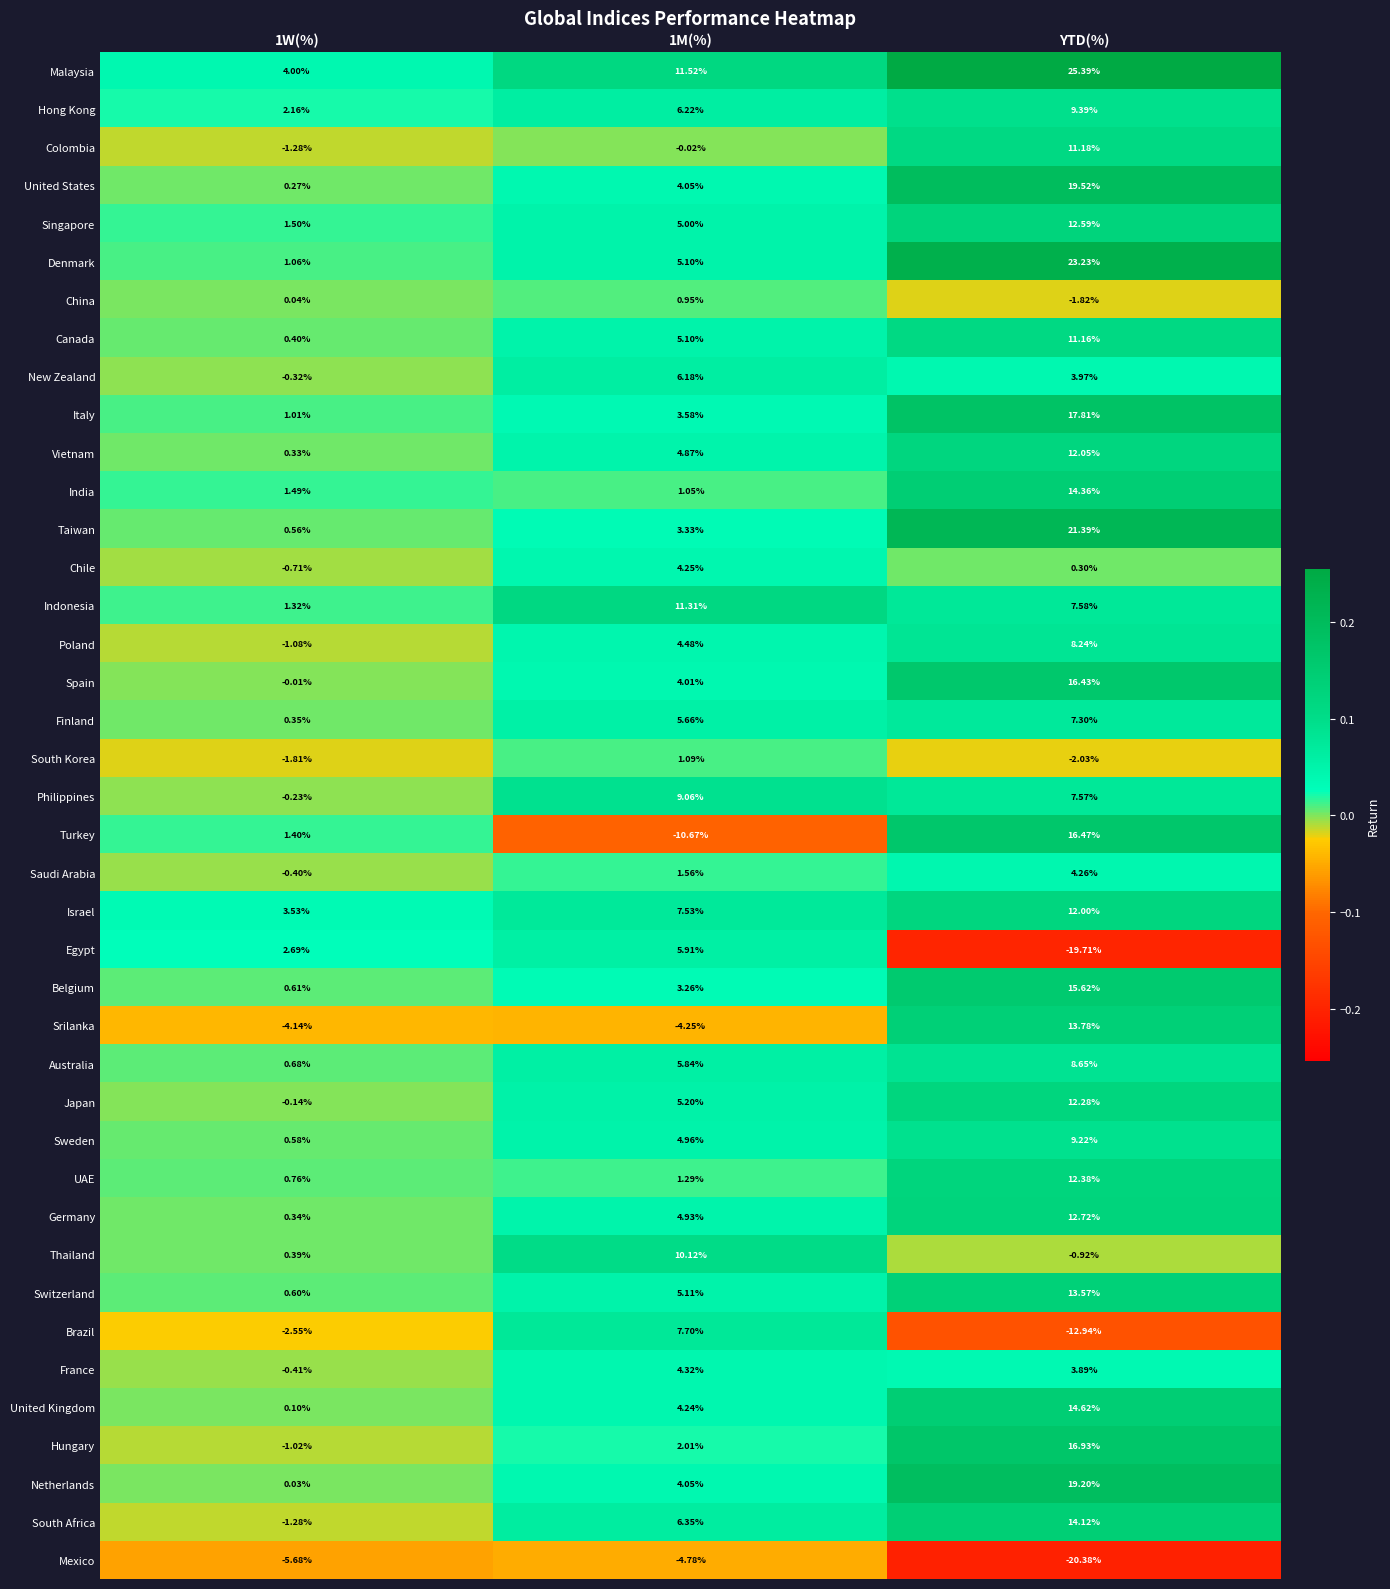

Between 1M(%) and YTD(%), which series saw the biggest shift?

Turkey